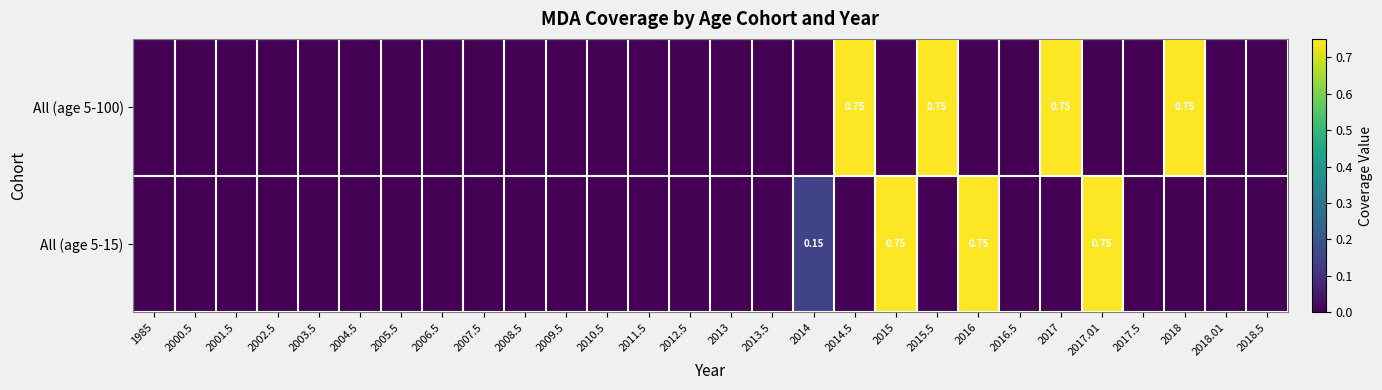

List the series in order of their peak value, highest first.

All (age 5-100), All (age 5-15)